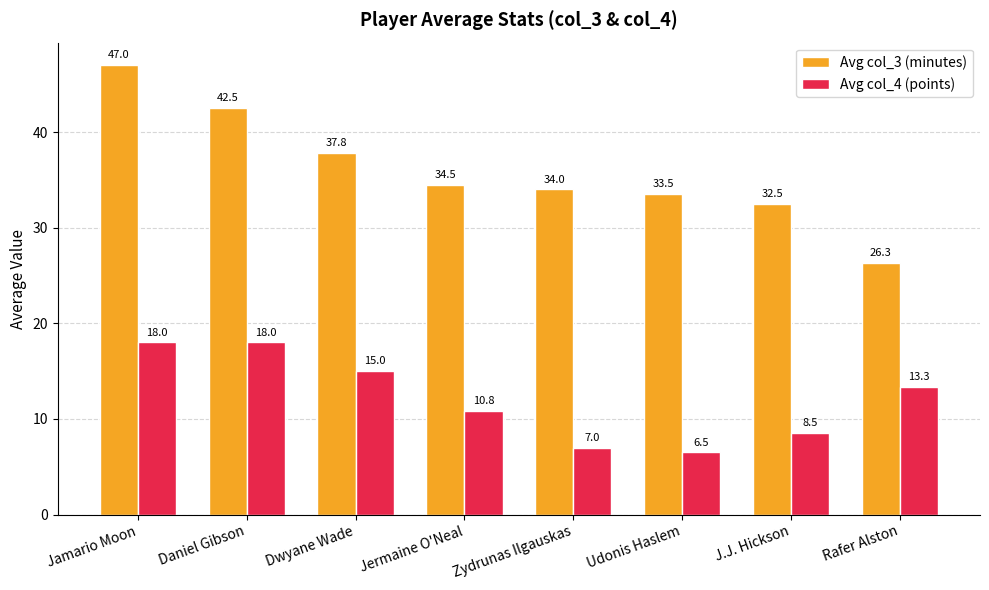

Reading left to right, what are all the values shown in this chart?

Avg col_3 (minutes): 47.0	42.5	37.8	34.5	34.0	33.5	32.5	26.3
Avg col_4 (points): 18.0	18.0	15.0	10.8	7.0	6.5	8.5	13.3